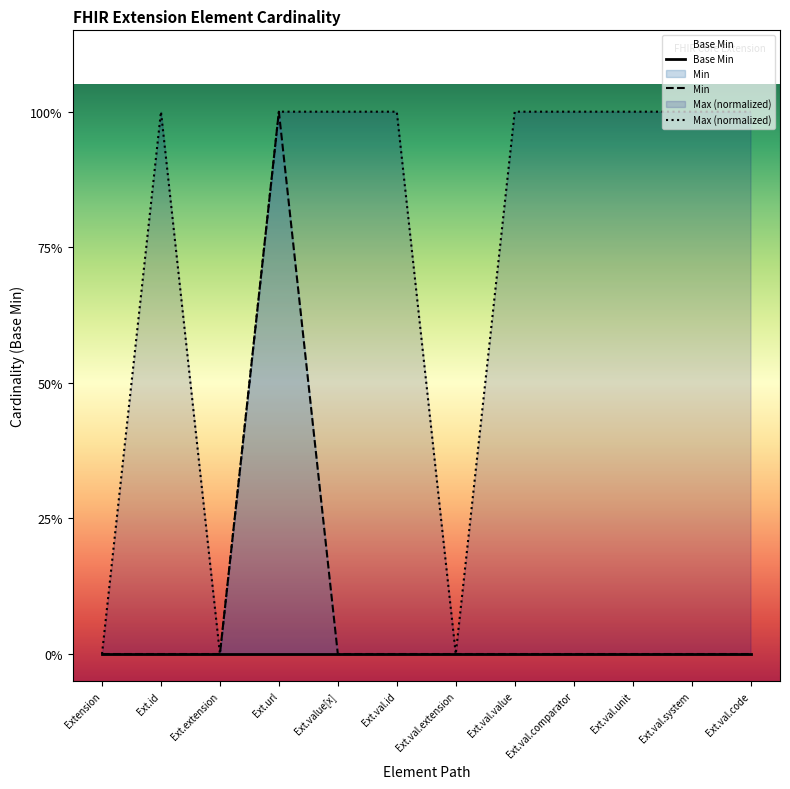

Count the number of categories in the chart.

12